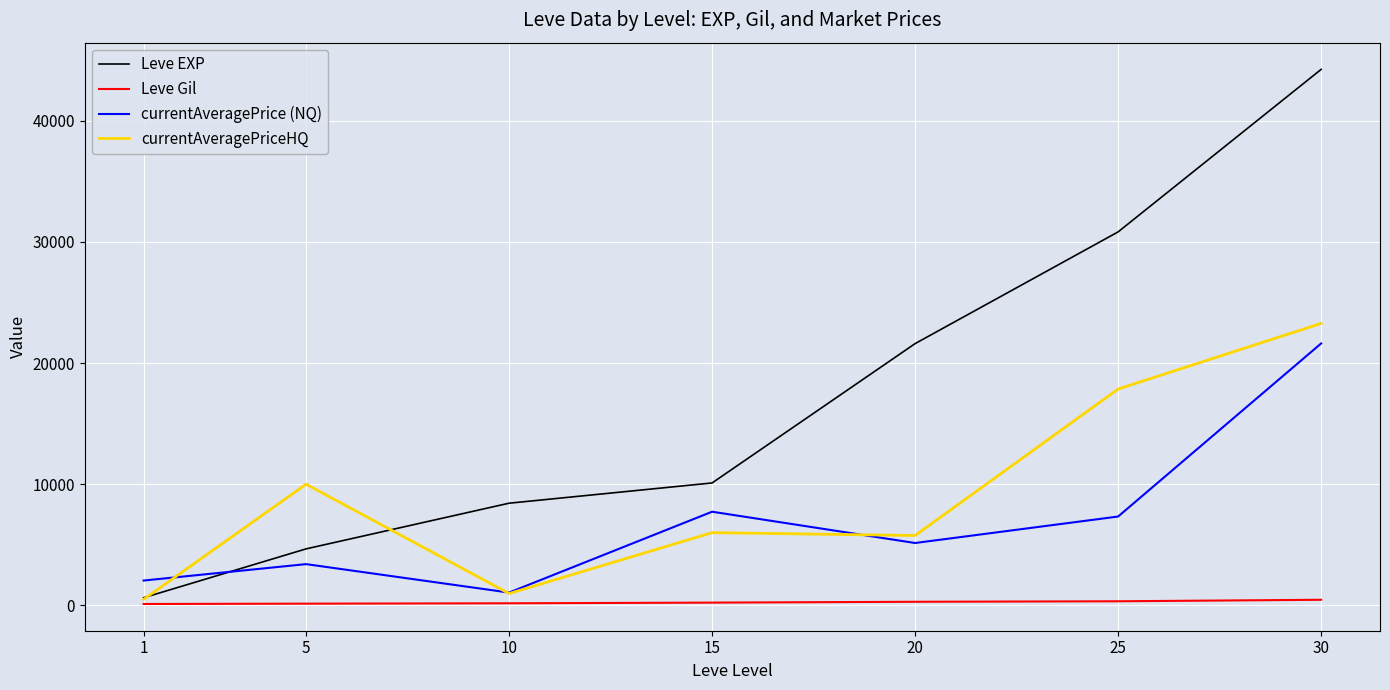

True or false: currentAveragePrice (NQ) and Leve Gil intersect in this chart.

False